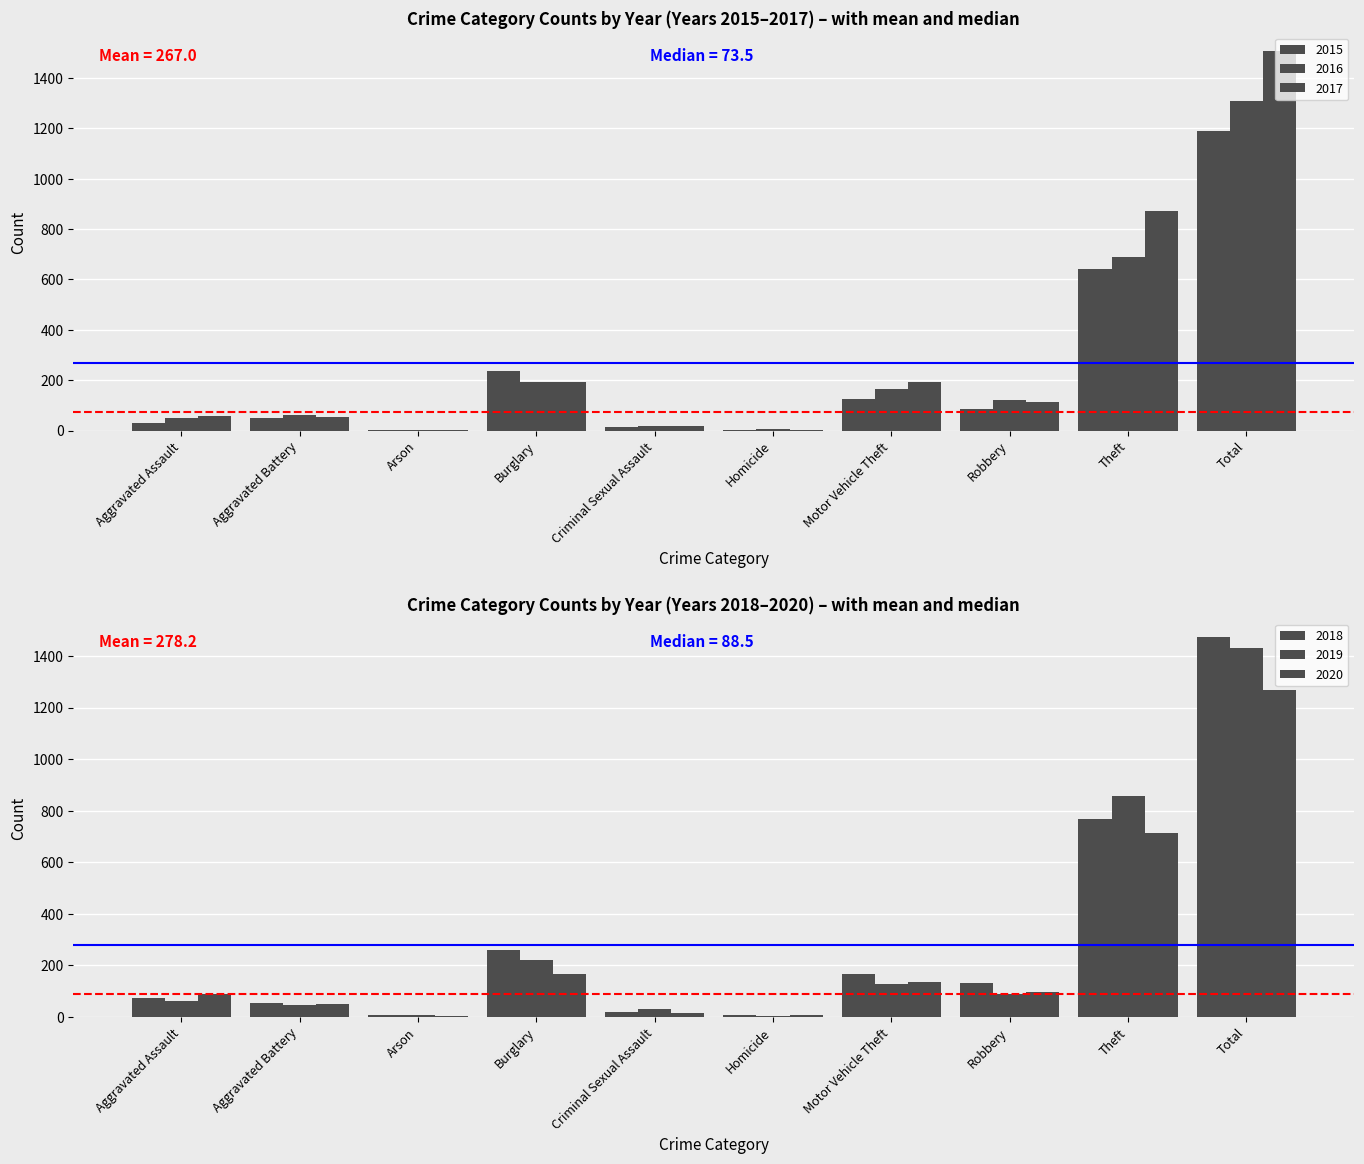

What is the difference between the second highest and minimum values in the 2018 series?

762